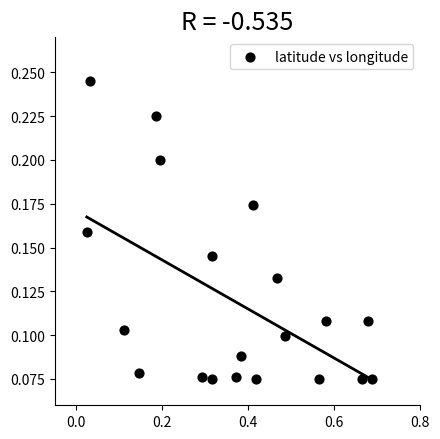

What is the range of X values (max minus min)?

0.7